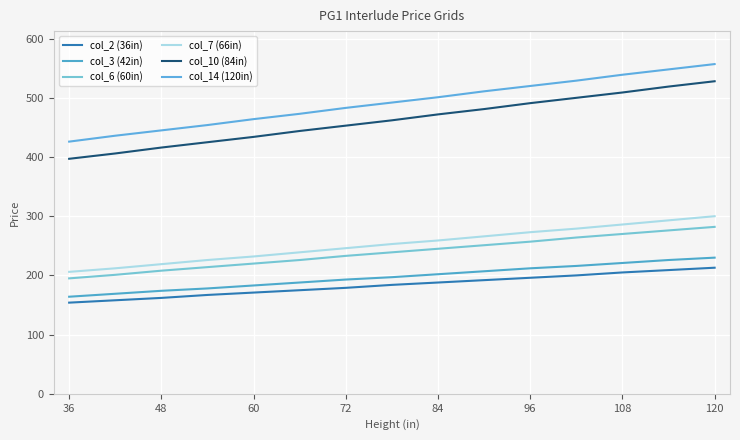

True or false: col_2 (36in) and col_3 (42in) intersect in this chart.

False